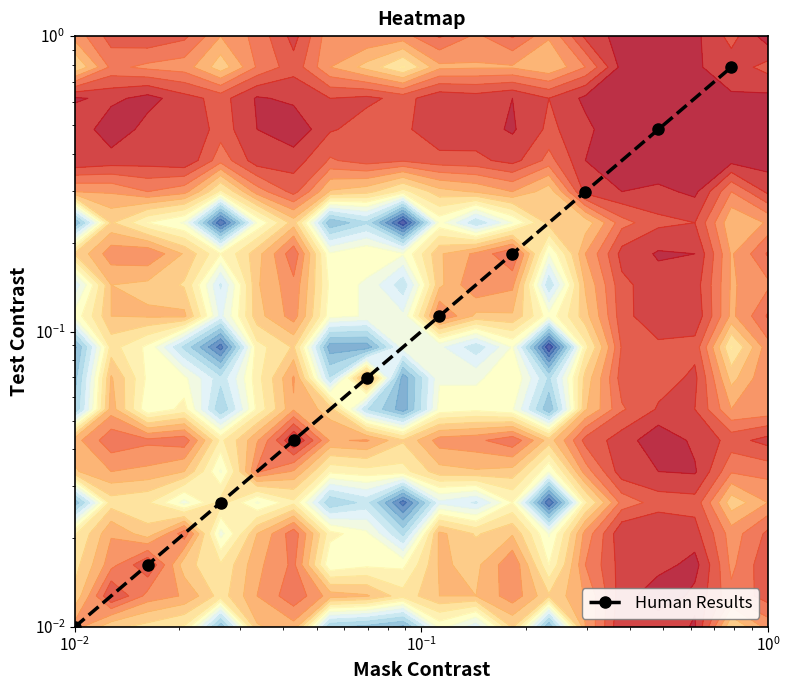

What is the difference between the maximum and second lowest values?

0.8